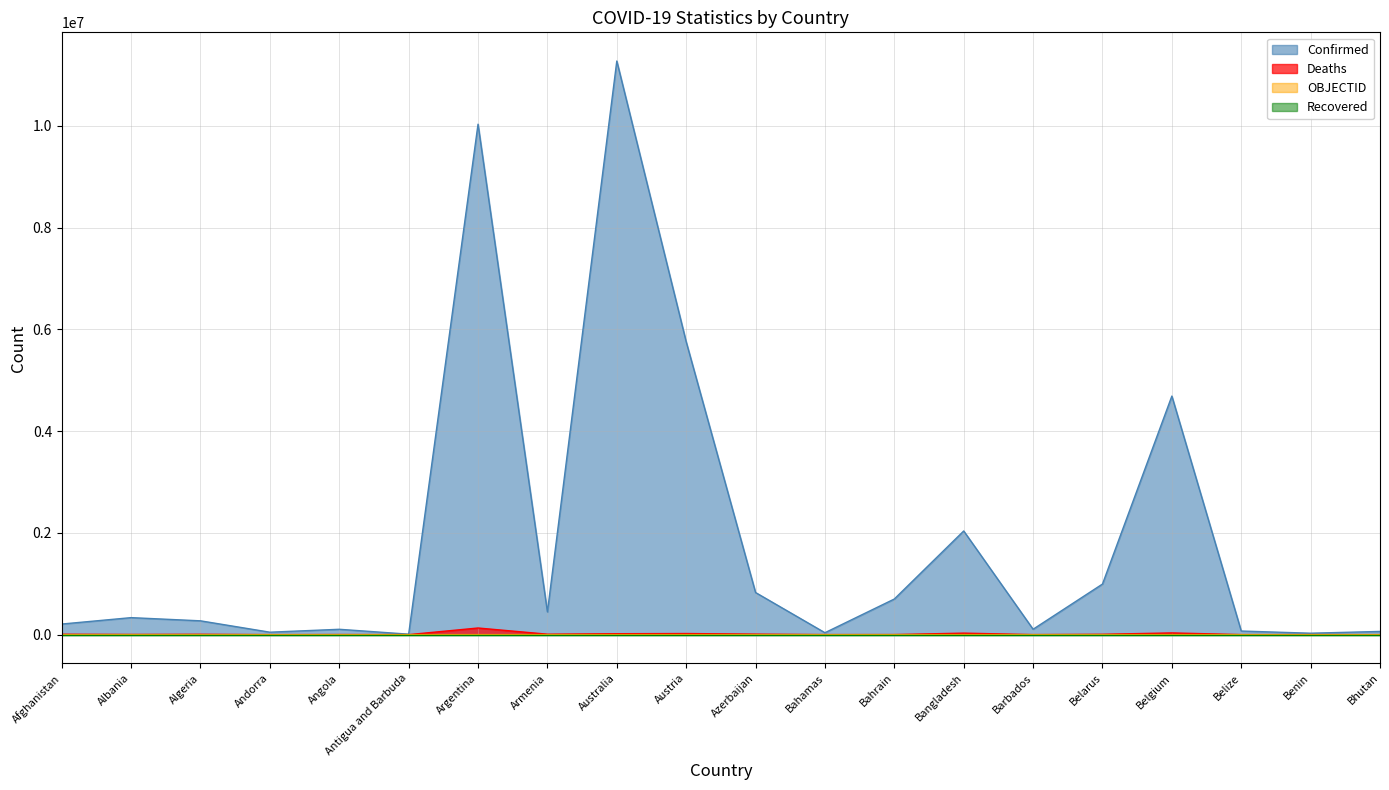

In Deaths, how many points are lower than both neighbors (excluding endpoints)?

6